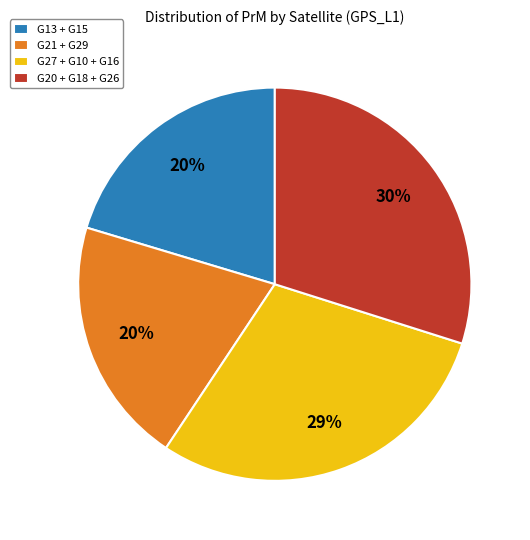

Between G21 + G29 and G27 + G10 + G16, which is larger?

G27 + G10 + G16